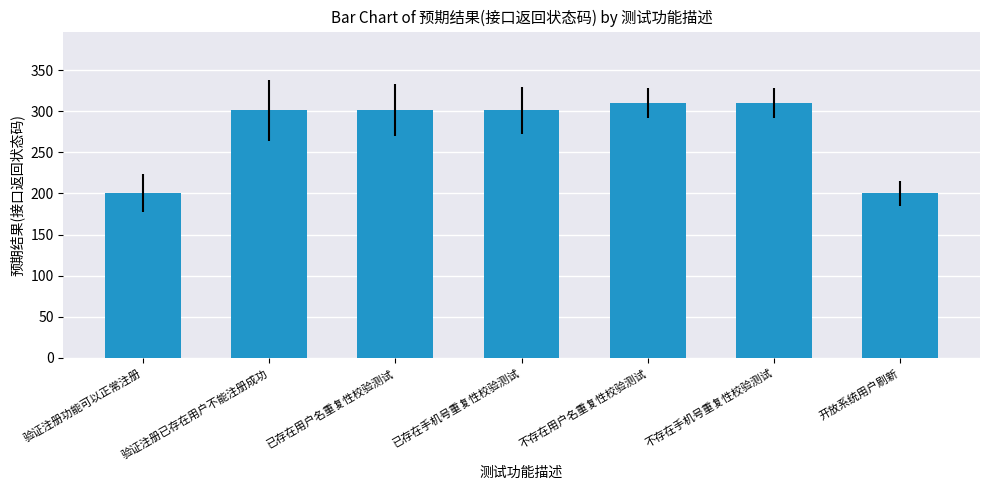

The value at 已存在用户名重复性校验测试 is 400. True or false?

False